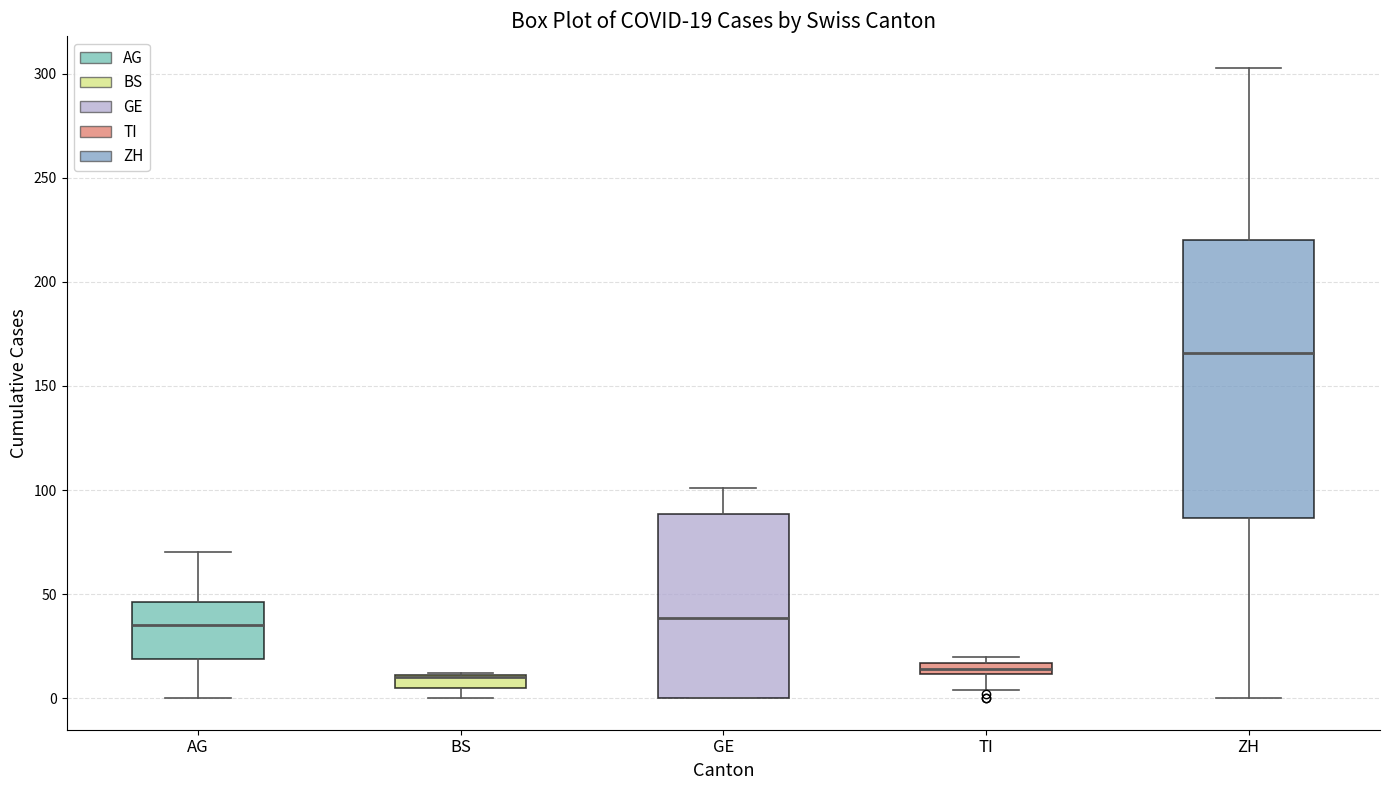

Comparing the boxes themselves (not the whiskers), which one is the tallest?

ZH